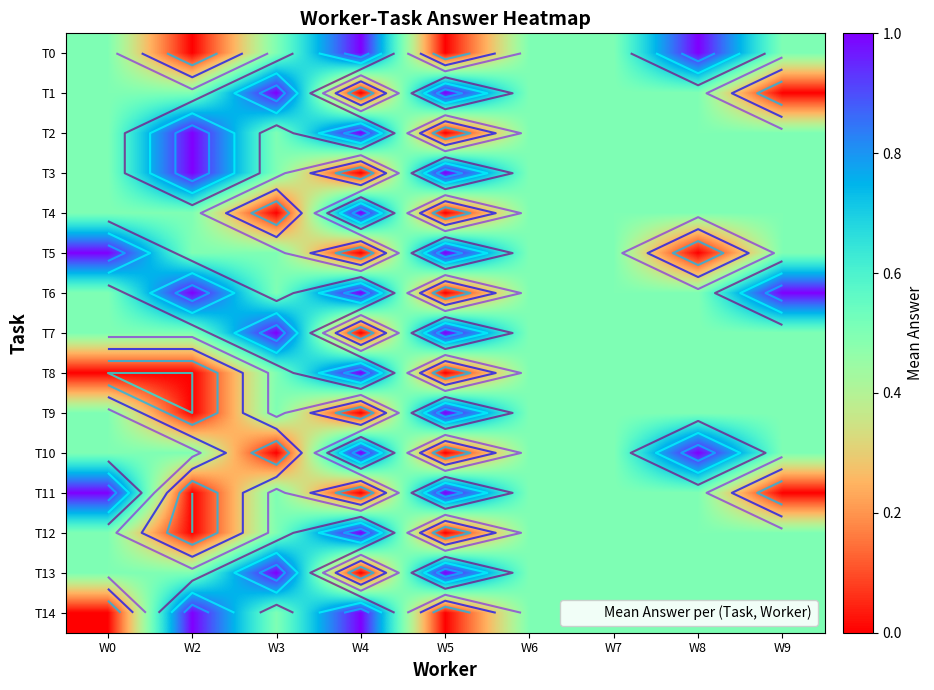

List the labels in order of T6 value, largest first.

W2, W4, W9, W0, W3, W6, W7, W8, W5